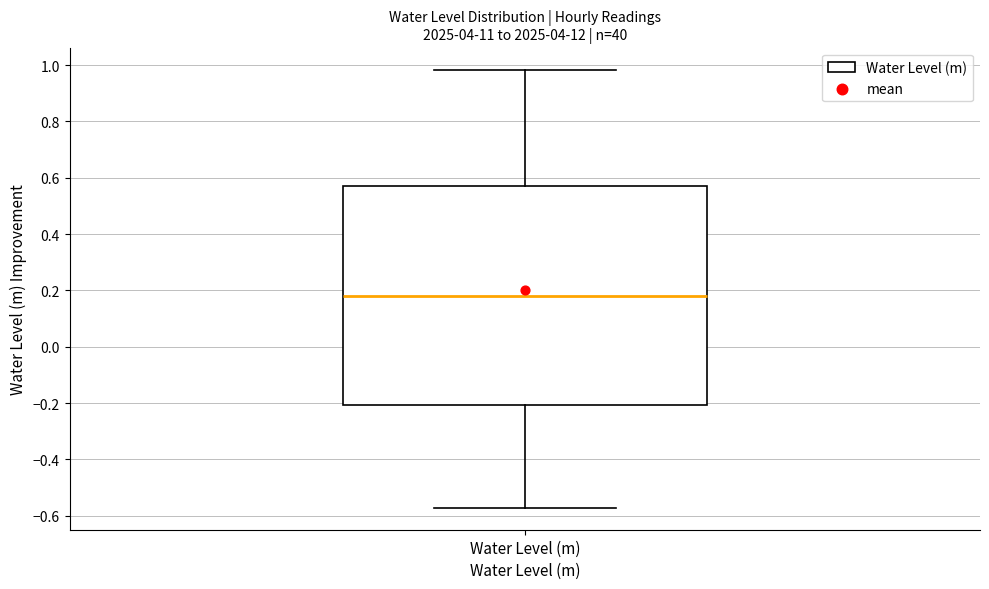

Transcribe this box plot: give where the median line is, the range the box spans, and where the two whiskers end, as read against the y-axis. The values are not printed on the chart, so give them approximately, as read against the axis.

median 0.18, box -0.20 to 0.58, whiskers -0.58 to 0.98